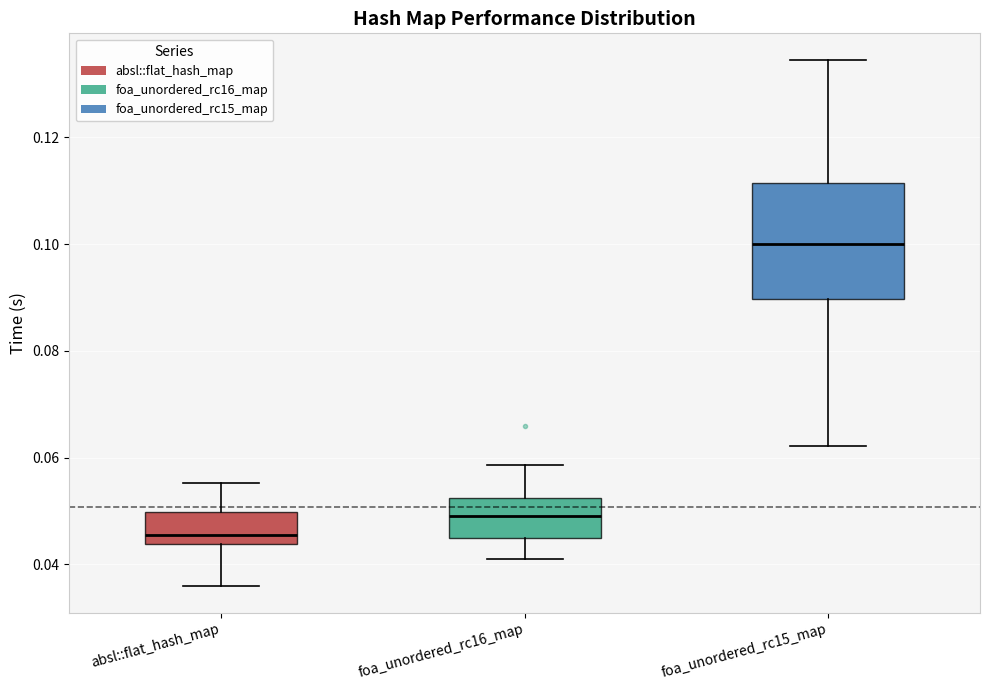

Comparing the boxes themselves (not the whiskers), which one is the tallest?

foa_unordered_rc15_map